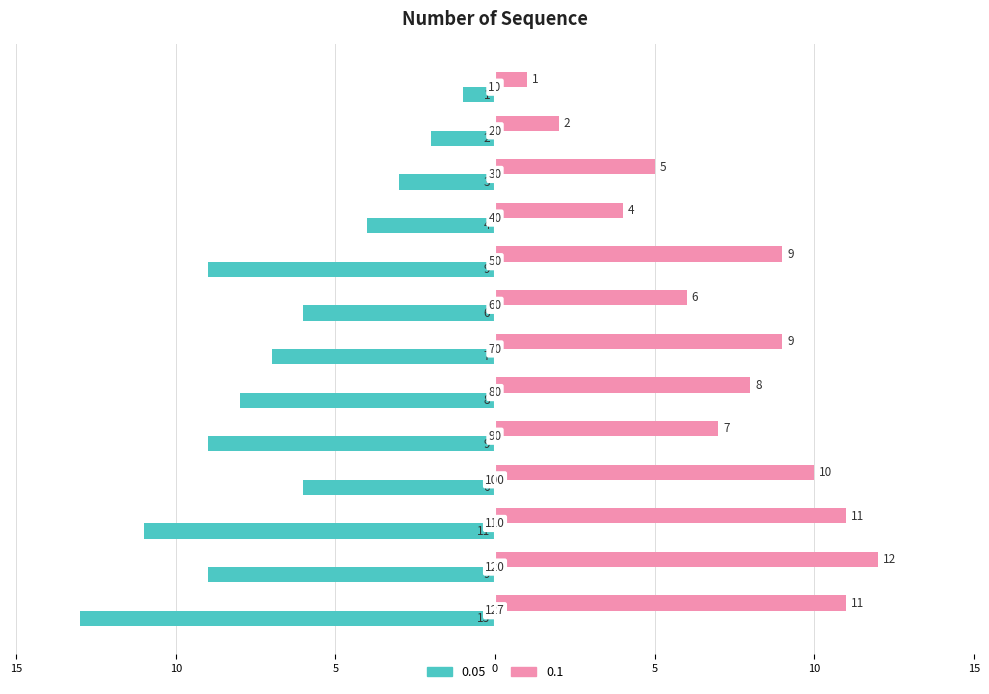

What is the average value of the 0.1 series?

7